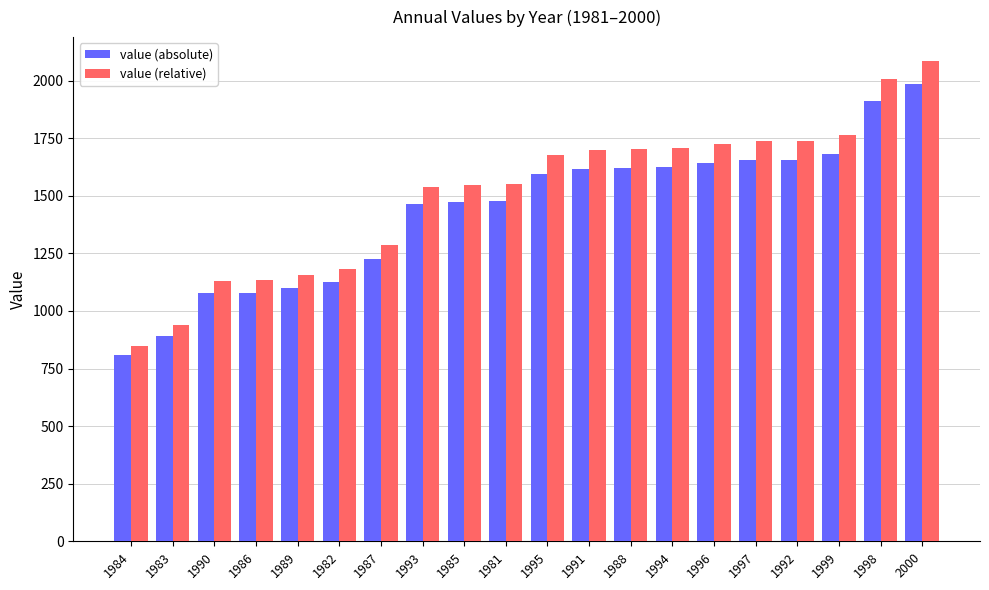

Which category has the highest value in the value (relative) series?

2000